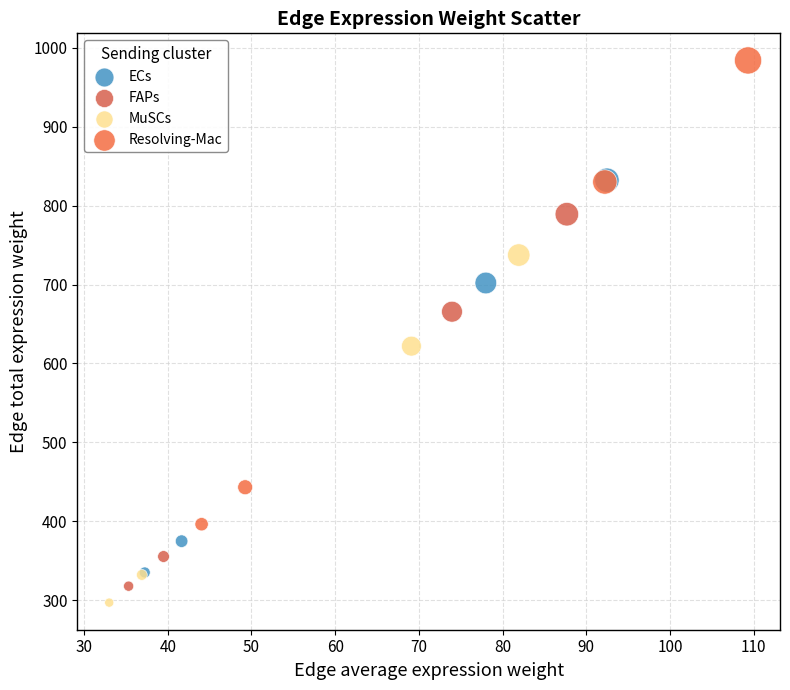

Which series contains the highest Y value?

Resolving-Mac